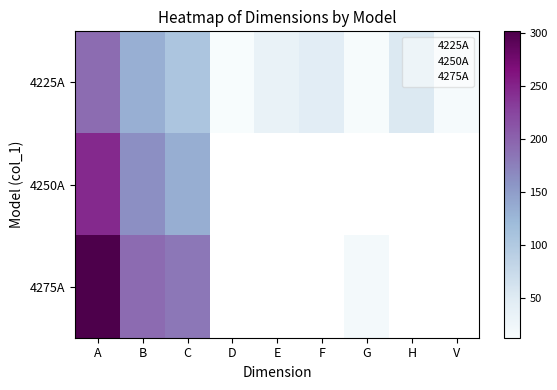

Is the value of 4275A at C greater than the value of 4225A at D?

Yes